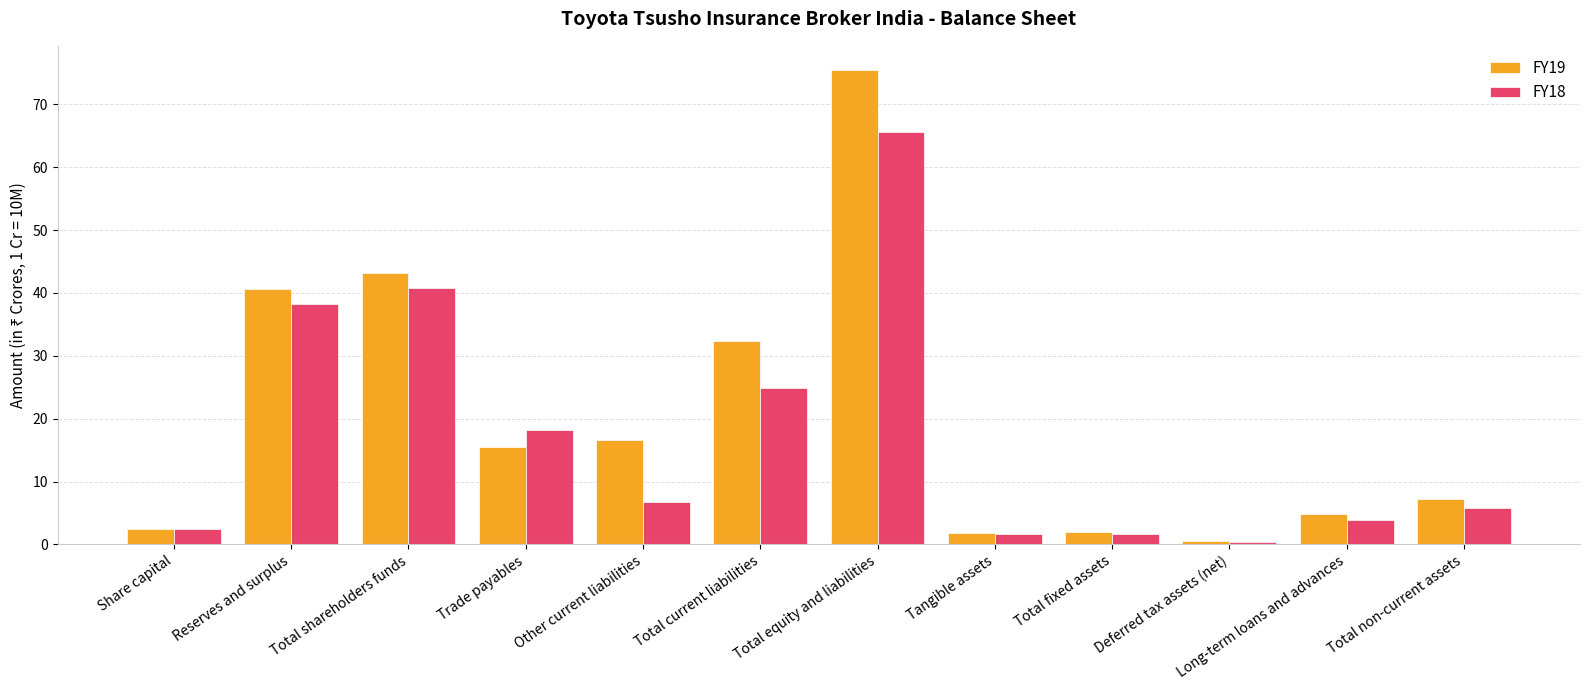

What is the label of the 5th bar from the left?

Other current liabilities